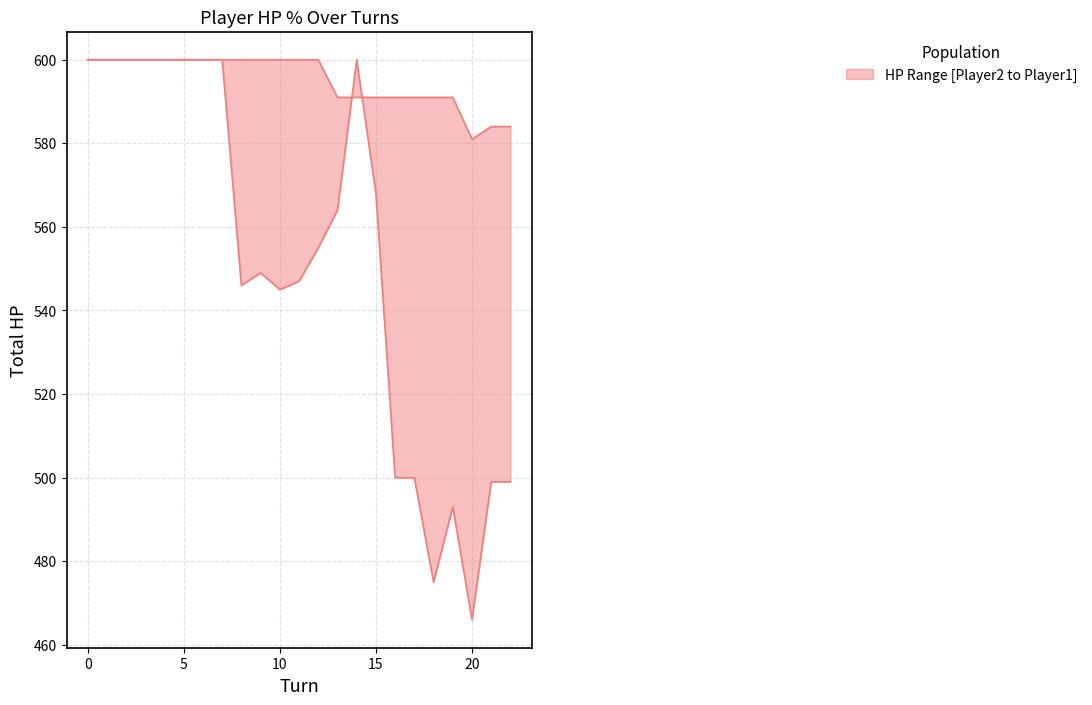

Rank the series at 19 from highest to lowest value.

player1_total_hpPercent, player2_total_hpPercent